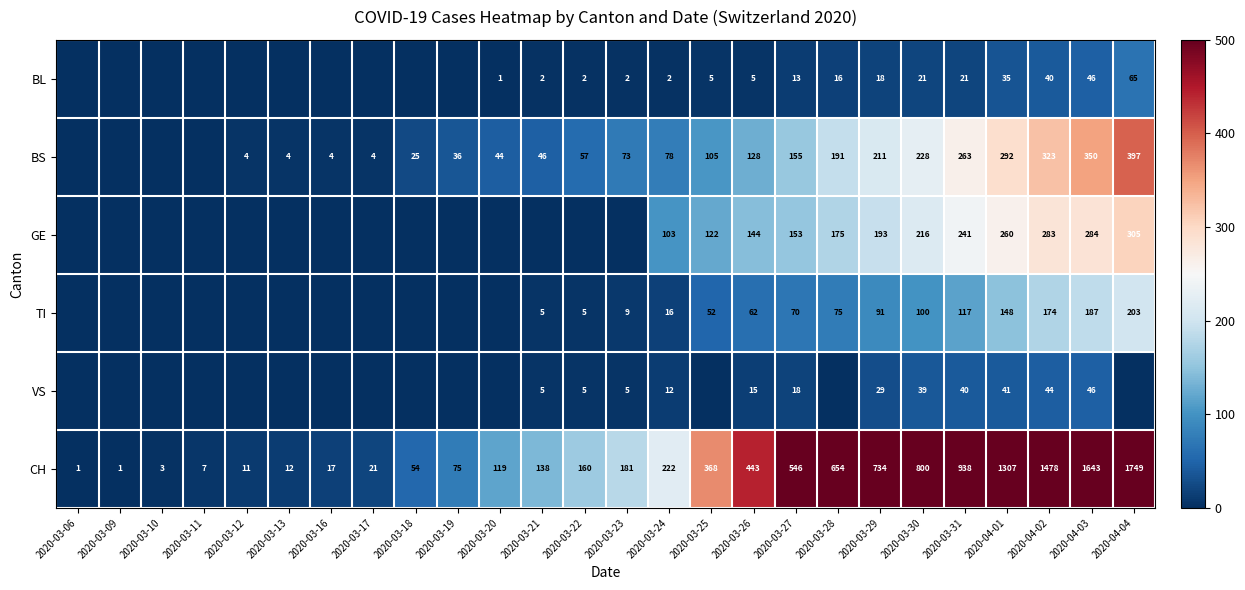

What is the difference between the second highest and minimum values in the CH series?

1642